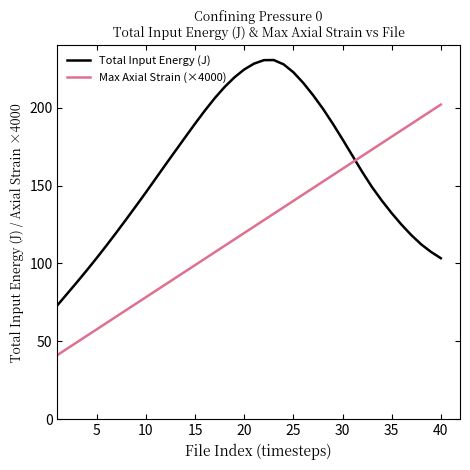

How many times do Total Input Energy (J) and Max Axial Strain (×4000) cross each other?

1